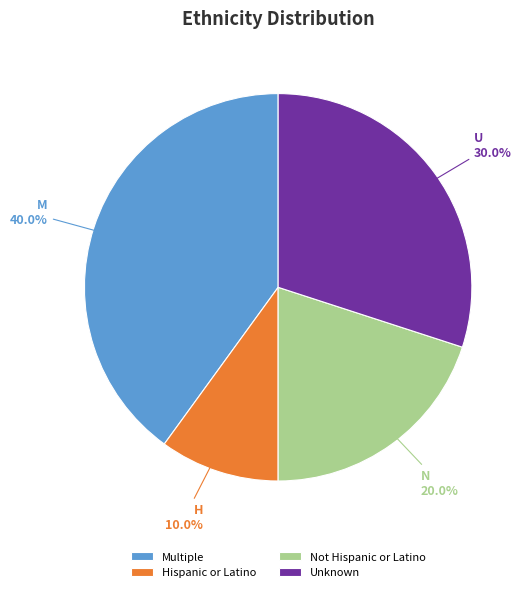

What portion of the pie excludes Not Hispanic or Latino?

80.0%